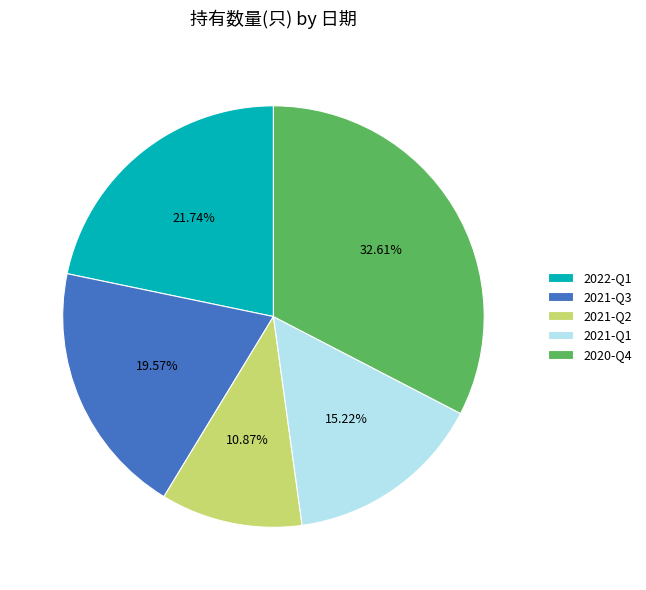

Is it true that 2022-Q1 is 28% of the pie?

False